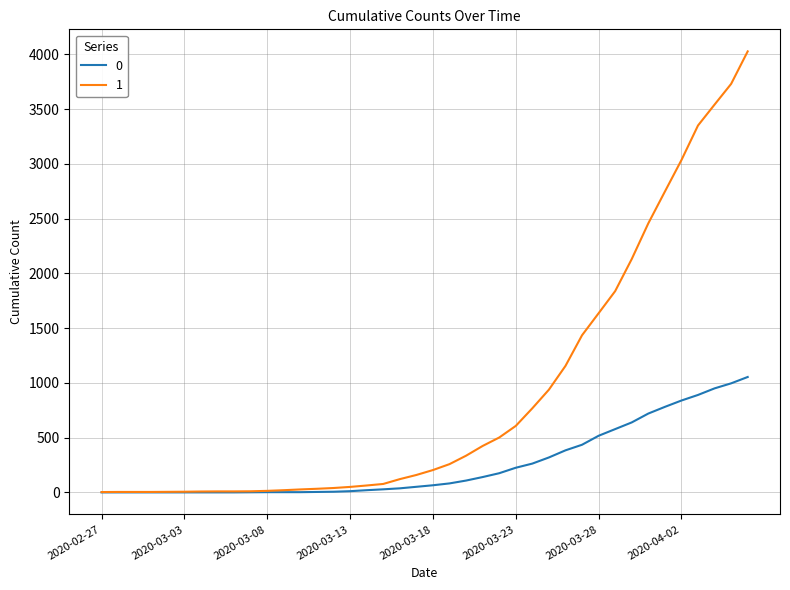

List the series in order of their overall mean, lowest first.

0, 1